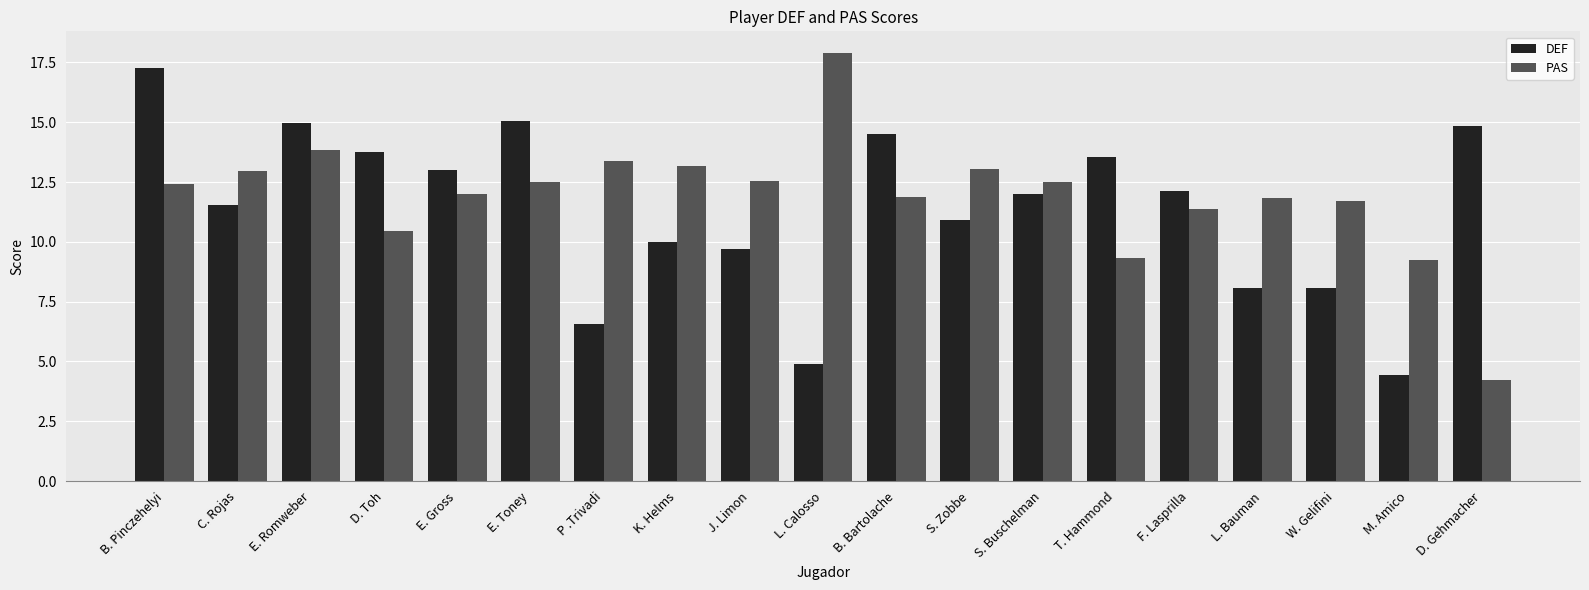

Where does the DEF series first go above 12?

B. Pinczehelyi